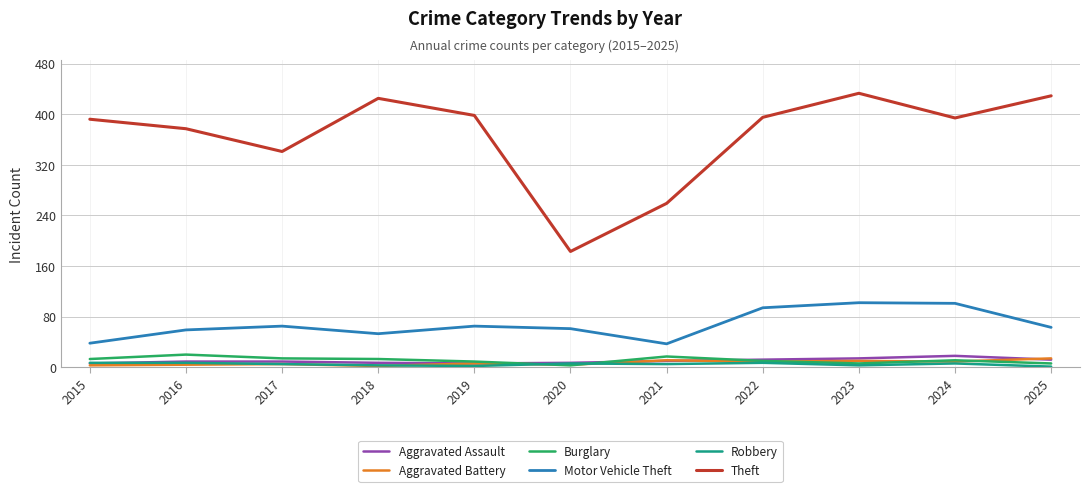

What is the lowest value of the Aggravated Assault series?

6